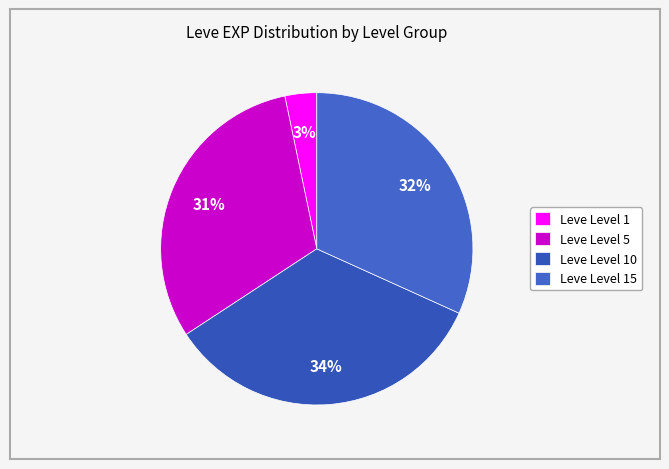

How many slices are in this pie chart?

4